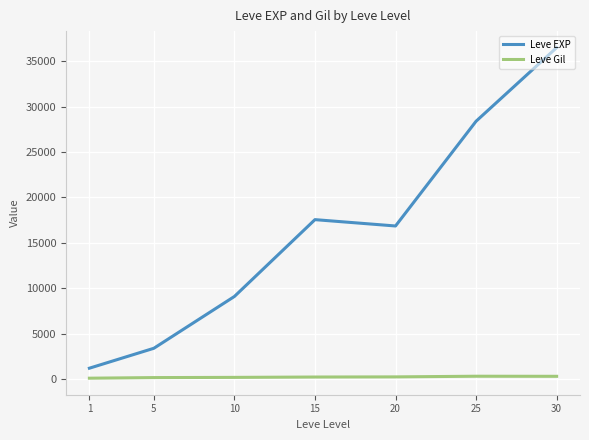

What is the difference between the highest and lowest values at 20?

16608.0